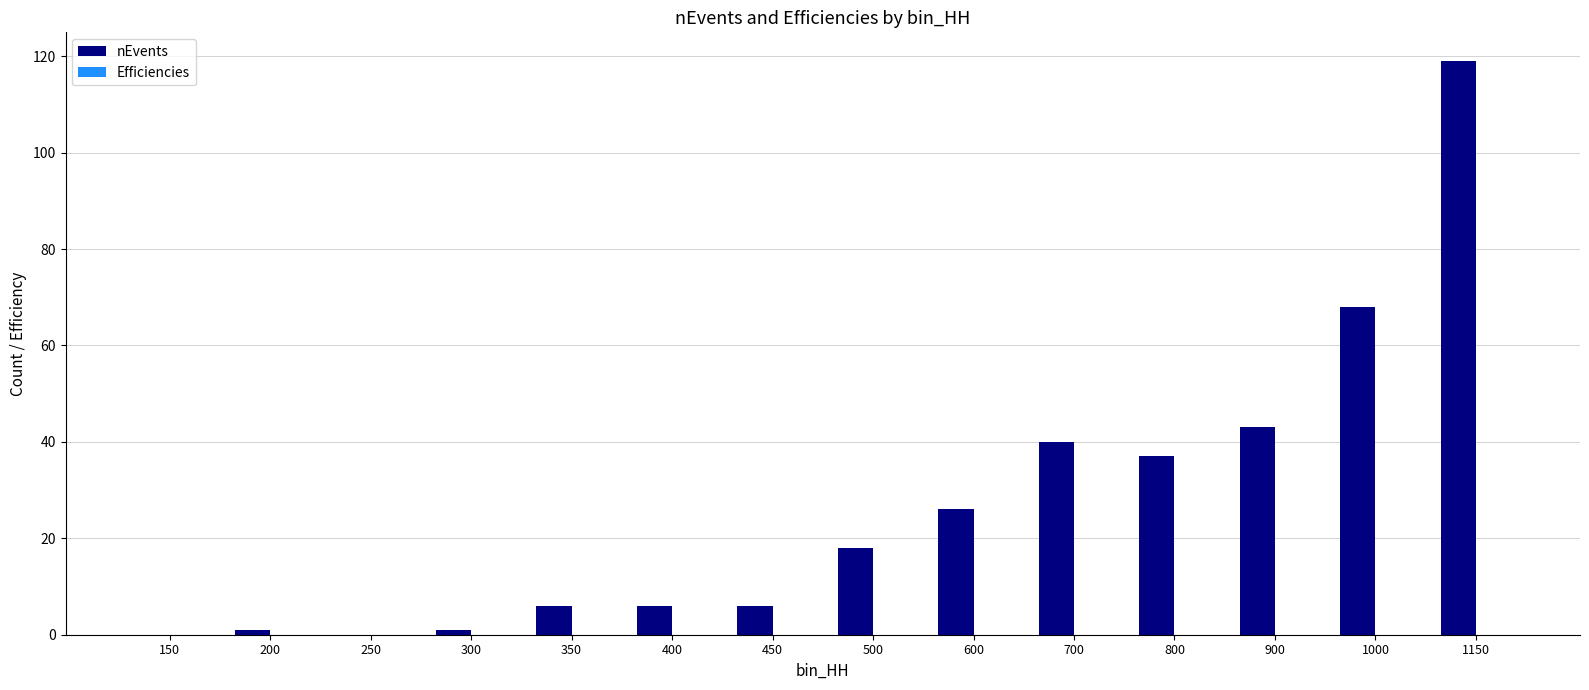

Between 300 and 800, which series saw the biggest shift?

nEvents